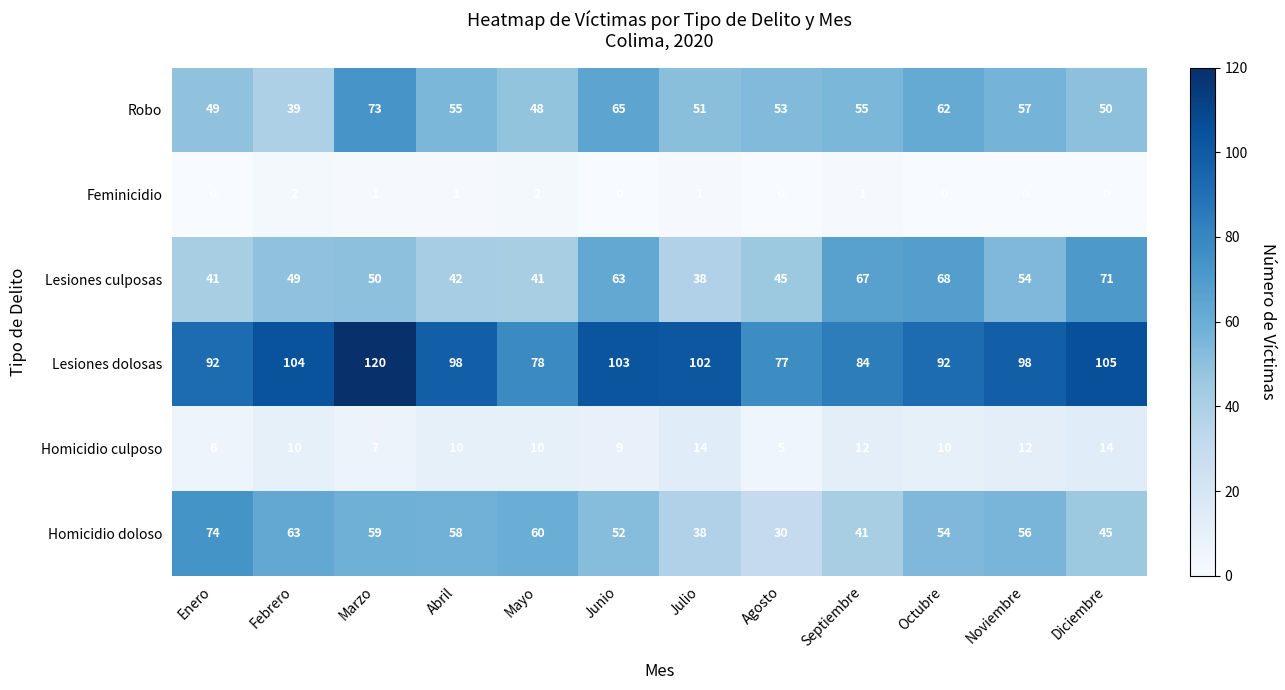

What is the average value of the Lesiones culposas series?

52